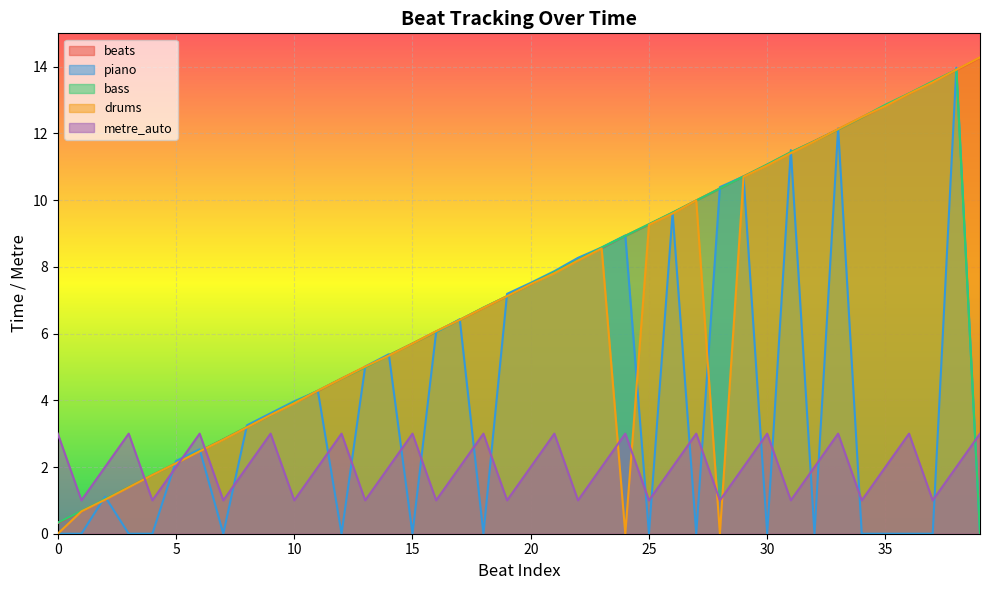

What are all the series names shown in the legend?

beats, piano, bass, drums, metre_auto